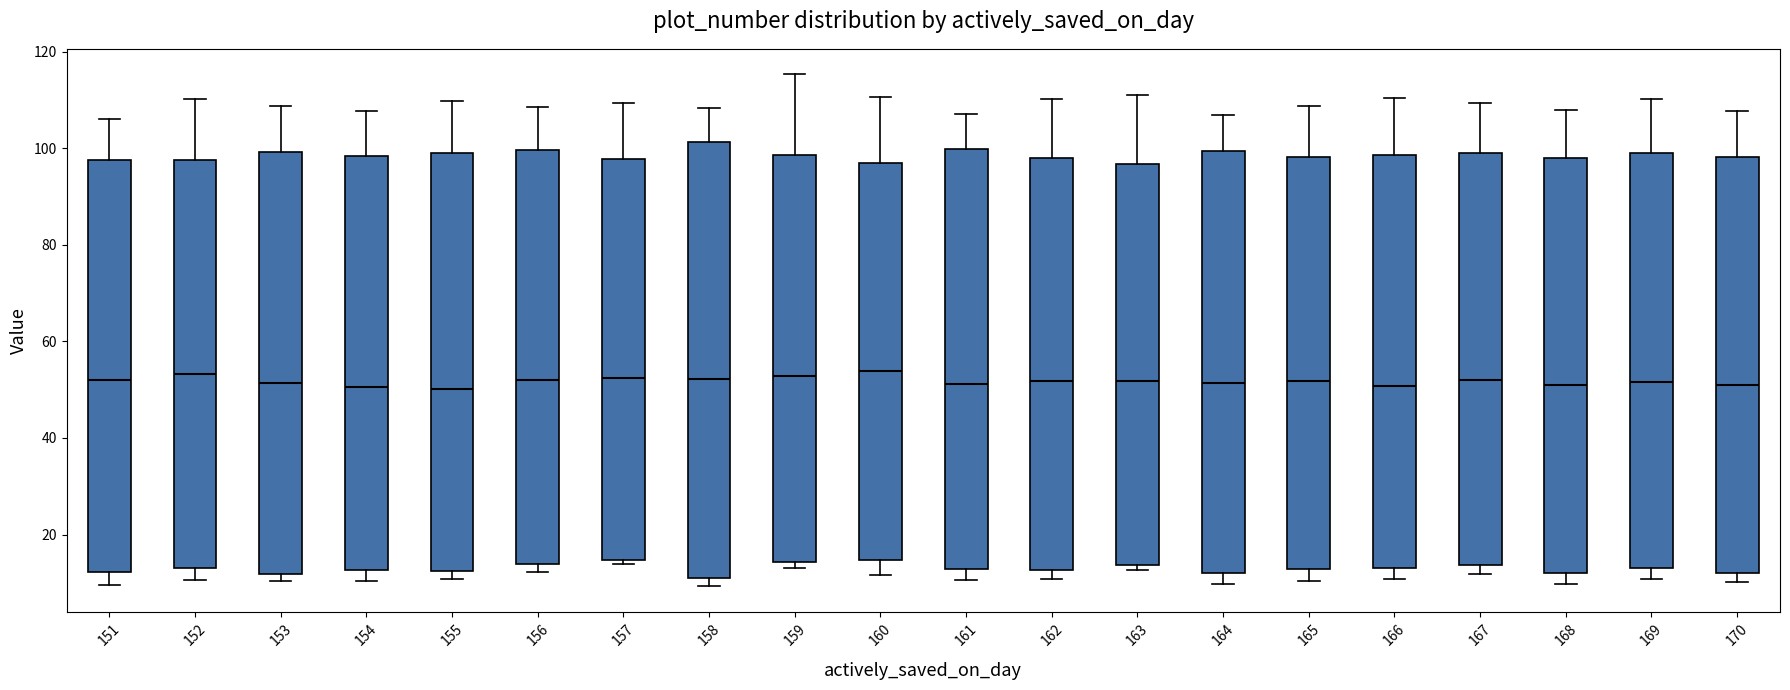

Reading left to right, transcribe this box plot: for each box, give where its median line is, the range the box spans, and where its two whiskers end, as read against the y-axis. The values are not printed on the chart, so give them approximately, as read against the axis.

151: median 52, box 12 to 98, whiskers 10 to 106
152: median 54, box 14 to 98, whiskers 10 to 110
153: median 52, box 12 to 100, whiskers 10 to 108
154: median 50, box 12 to 98, whiskers 10 to 108
155: median 50, box 12 to 100, whiskers 10 to 110
156: median 52, box 14 to 100, whiskers 12 to 108
157: median 52, box 14 to 98, whiskers 14 (just below the box's lower edge) to 110
158: median 52, box 10 to 102, whiskers 10 (just below the box's lower edge) to 108
159: median 52, box 14 to 98, whiskers 14 (just below the box's lower edge) to 116
160: median 54, box 14 to 96, whiskers 12 to 110
161: median 52, box 12 to 100, whiskers 10 to 108
162: median 52, box 12 to 98, whiskers 10 to 110
163: median 52, box 14 to 96, whiskers 12 to 110
164: median 52, box 12 to 100, whiskers 10 to 106
165: median 52, box 12 to 98, whiskers 10 to 108
166: median 50, box 14 to 98, whiskers 10 to 110
167: median 52, box 14 to 98, whiskers 12 to 110
168: median 50, box 12 to 98, whiskers 10 to 108
169: median 52, box 14 to 100, whiskers 10 to 110
170: median 50, box 12 to 98, whiskers 10 to 108